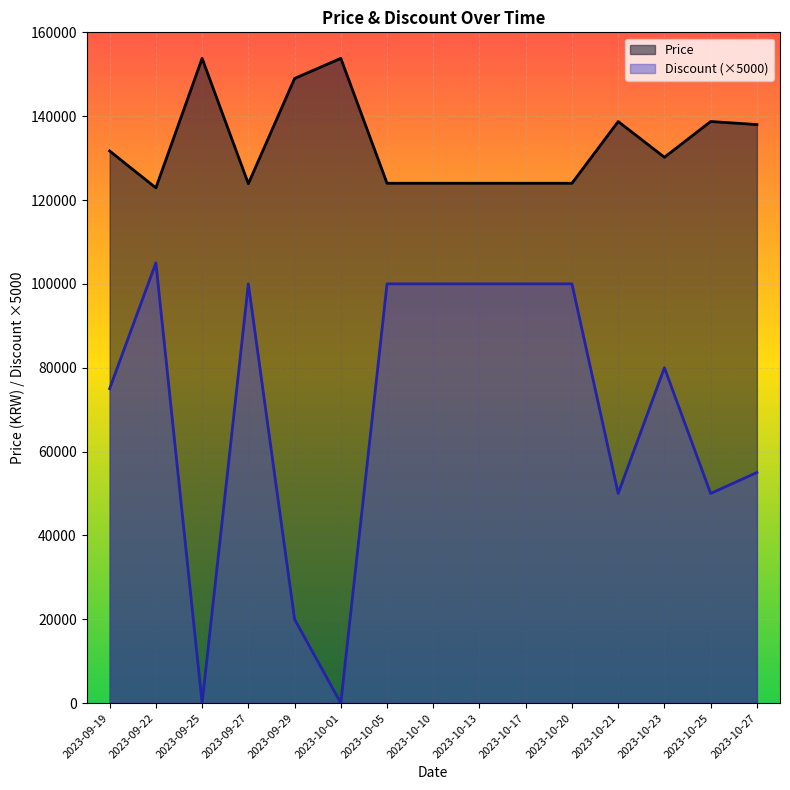

What position from the left is 2023-09-27?

4